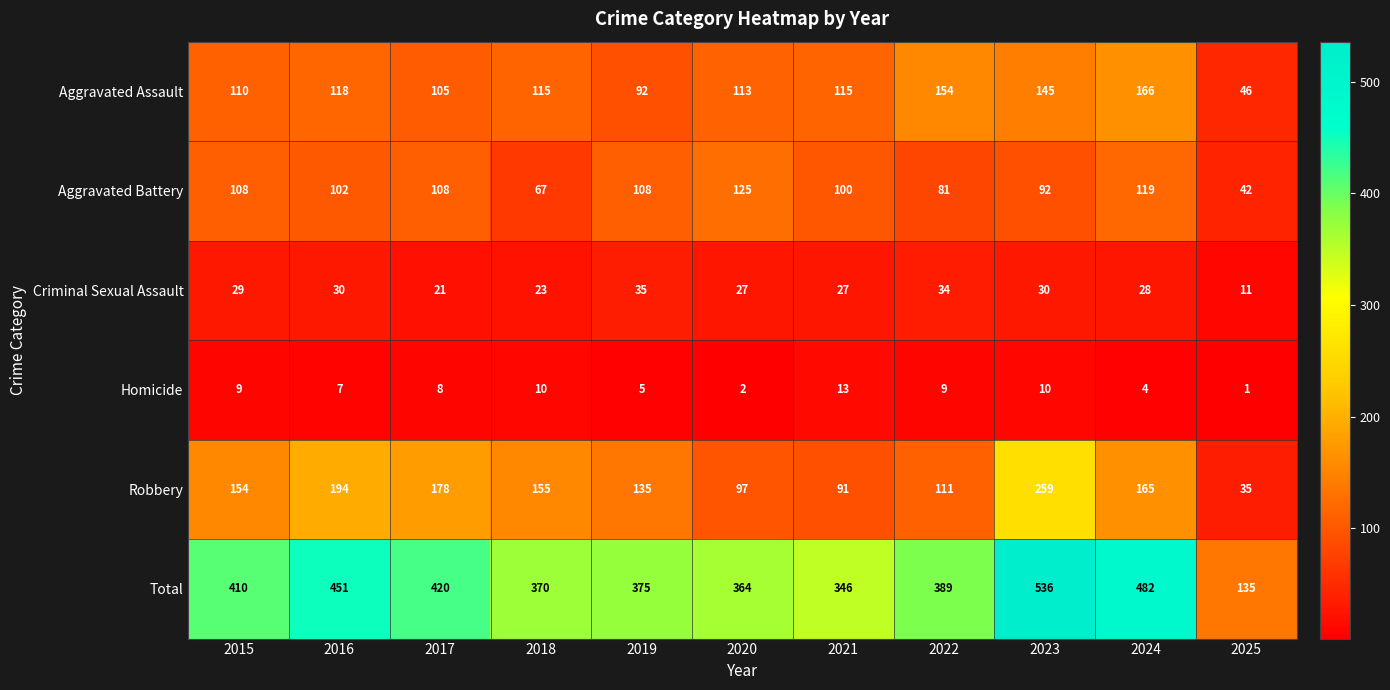

What is the difference between the second highest and second lowest values in the Robbery series?

103